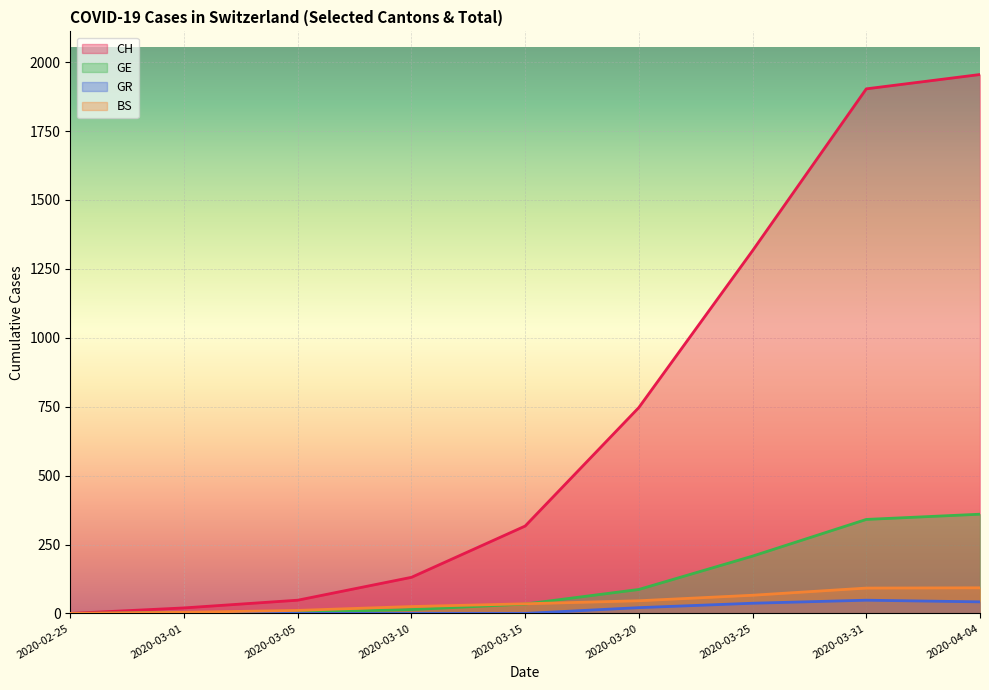

Reading right to left, transcribe all the data shown in this chart.

CH: 1955	1903	1316	747	317	131	48	20	0
GE: 360	341	208	87	34	14	5	3	0
GR: 42	48	37	21	0	0	0	0	0
BS: 93	92	66	46	35	25	11	4	0